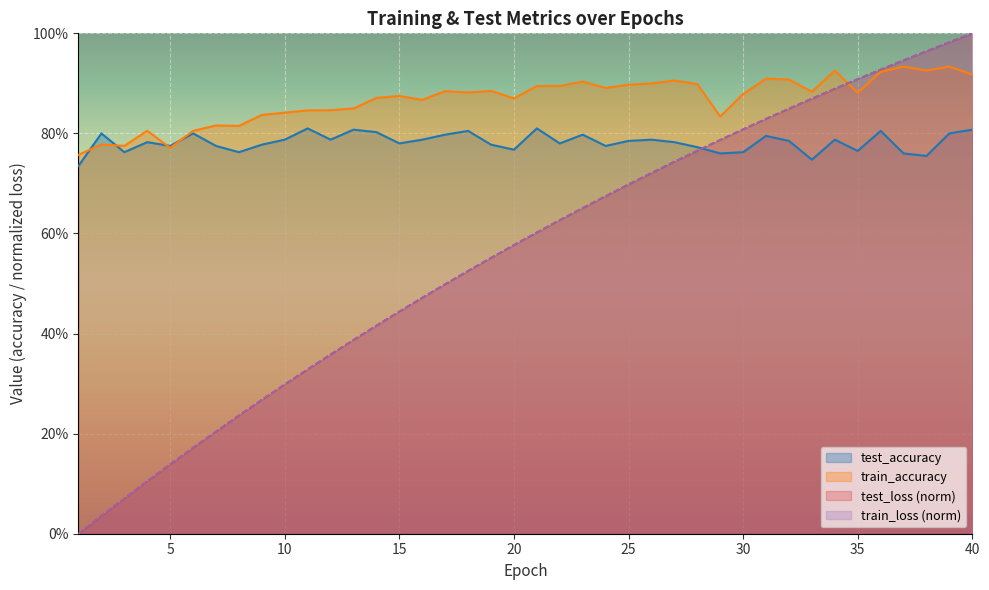

List the labels in order of test_accuracy value, smallest first.

1, 33, 38, 29, 37, 3, 30, 8, 35, 20, 28, 5, 7, 24, 19, 9, 15, 22, 4, 27, 25, 32, 10, 12, 16, 26, 34, 31, 17, 23, 6, 2, 39, 14, 18, 36, 40, 13, 11, 21